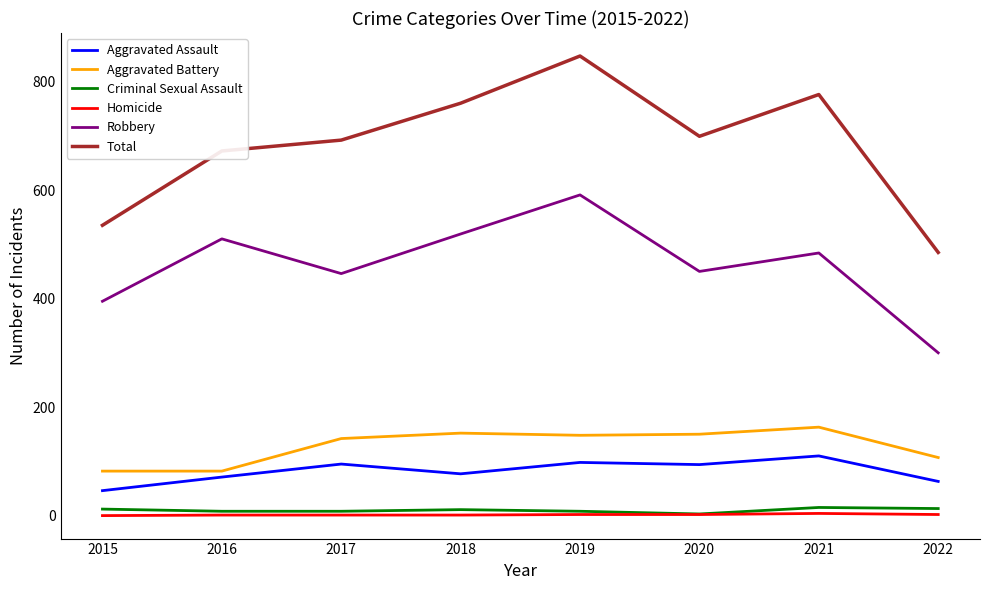

Which series changed the most between 2019 and 2021?

Robbery